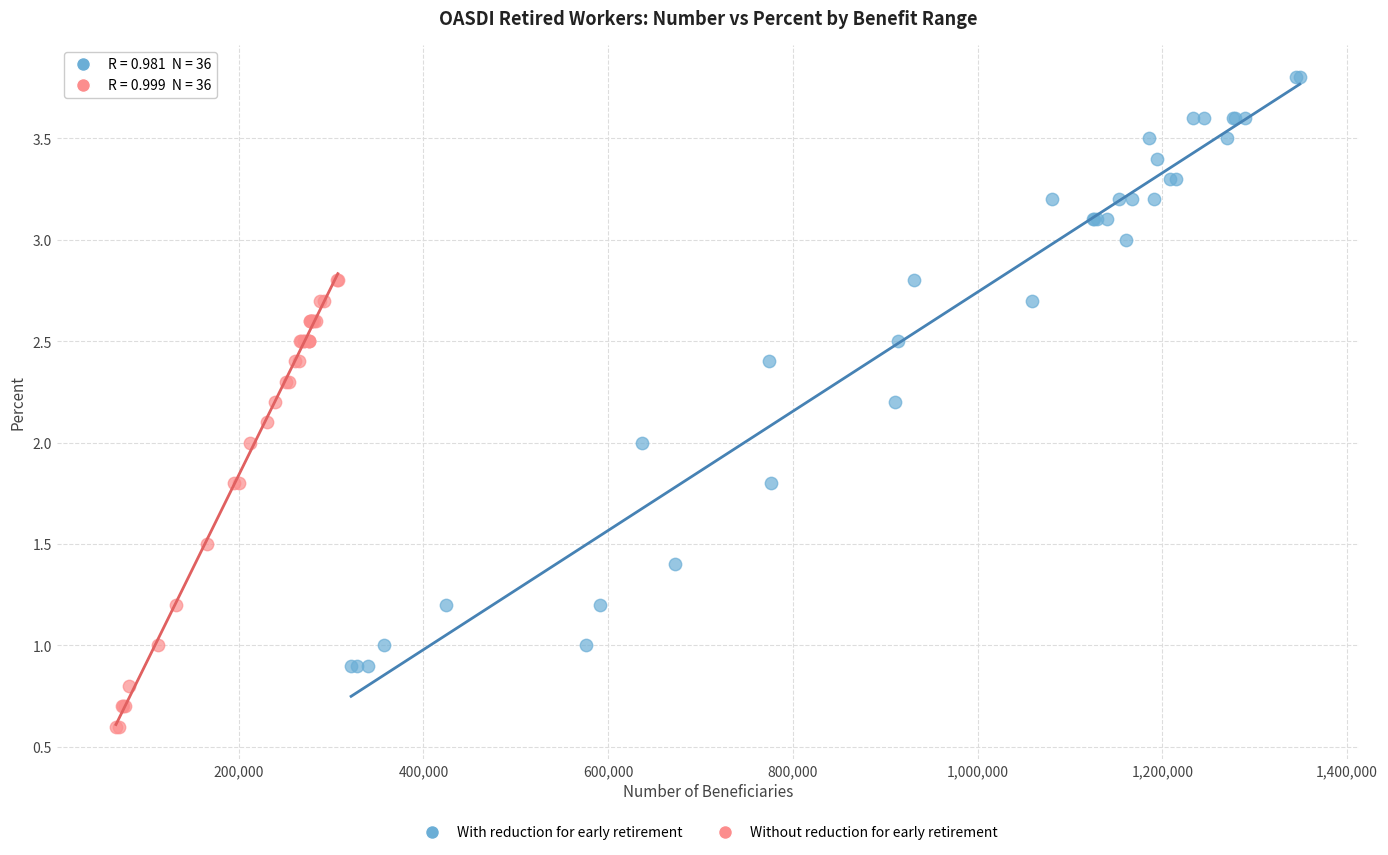

Which series contains the lowest Y value?

Without reduction for early retirement